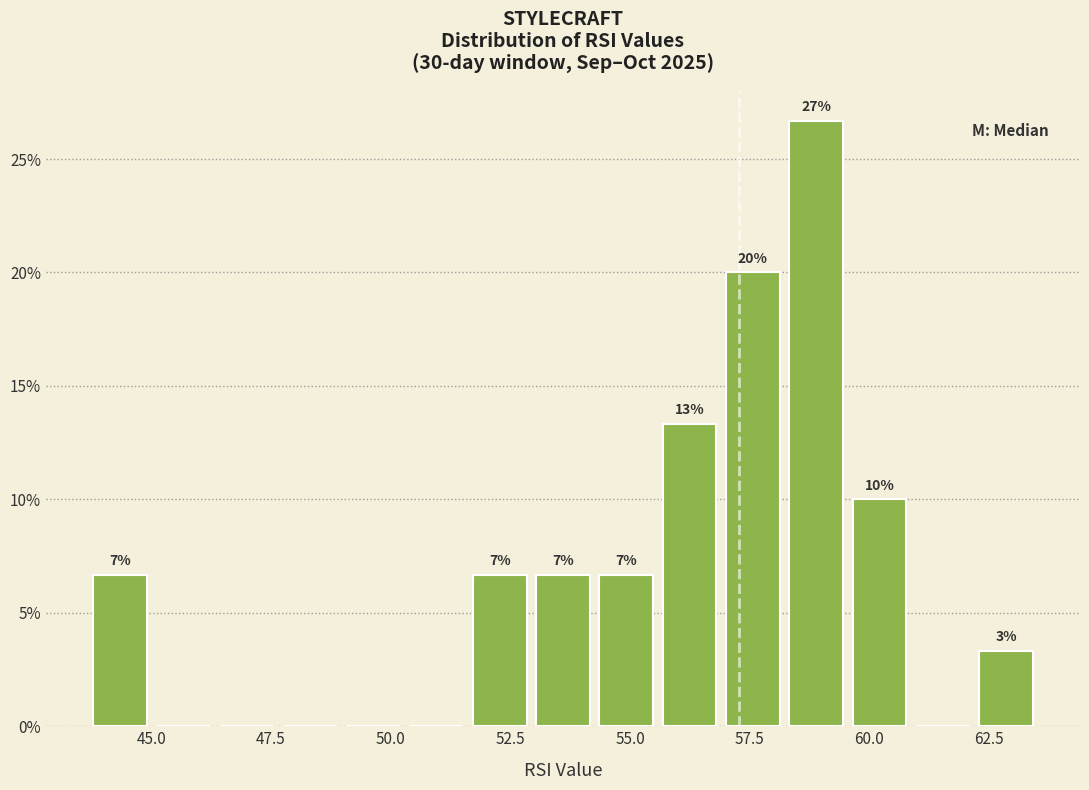

Around what value on the x-axis is the tallest bar? Give the approximate position of its centre, as read against the axis.

59.0